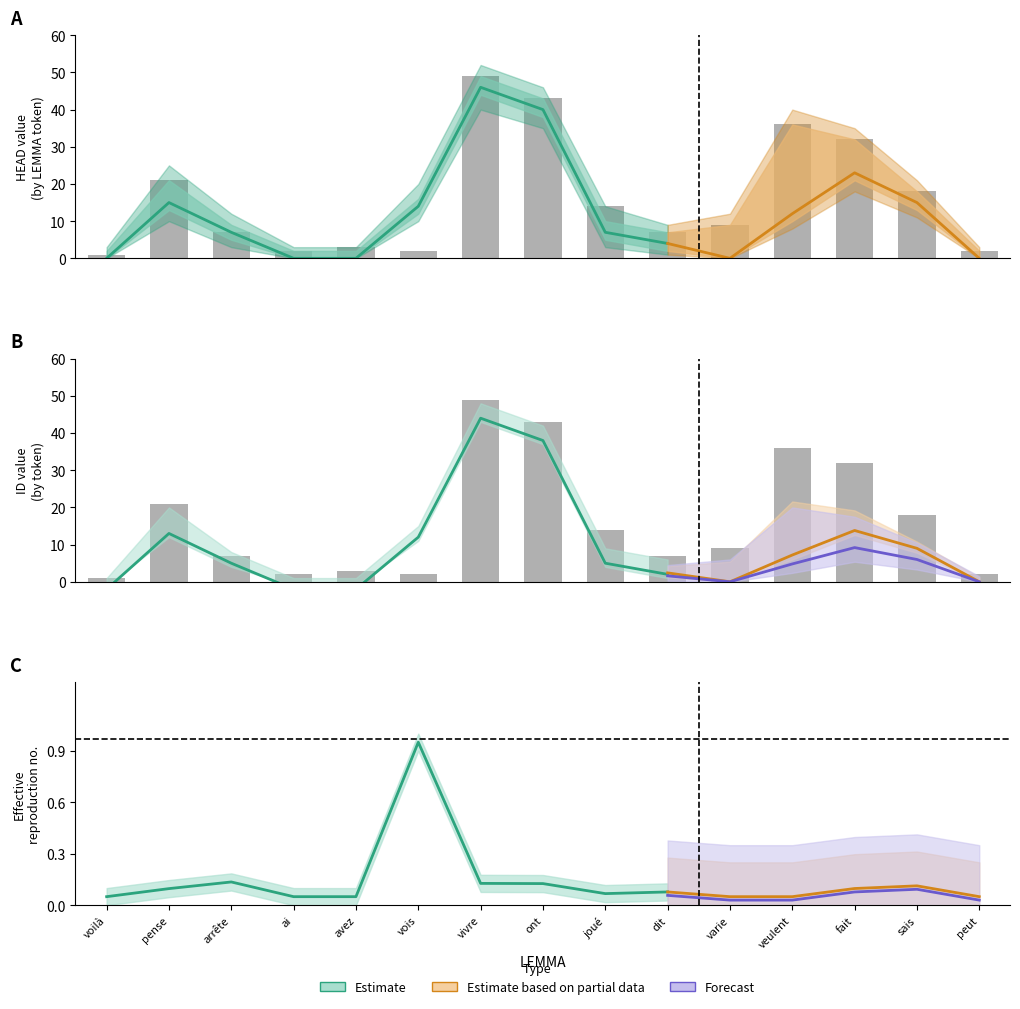

What is the difference between the HEAD_mid values at avez and dit?

4